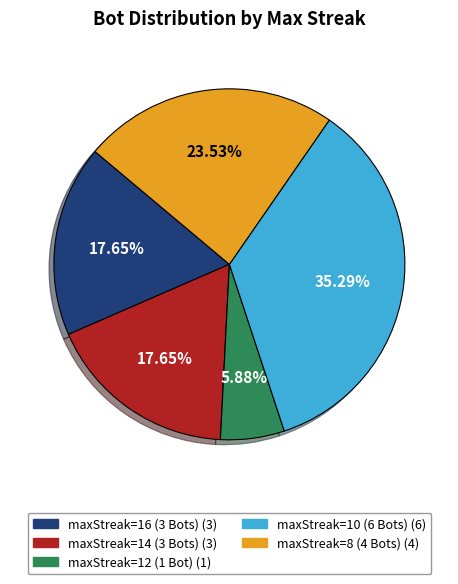

To the nearest percent, what is the average slice percentage?

20%